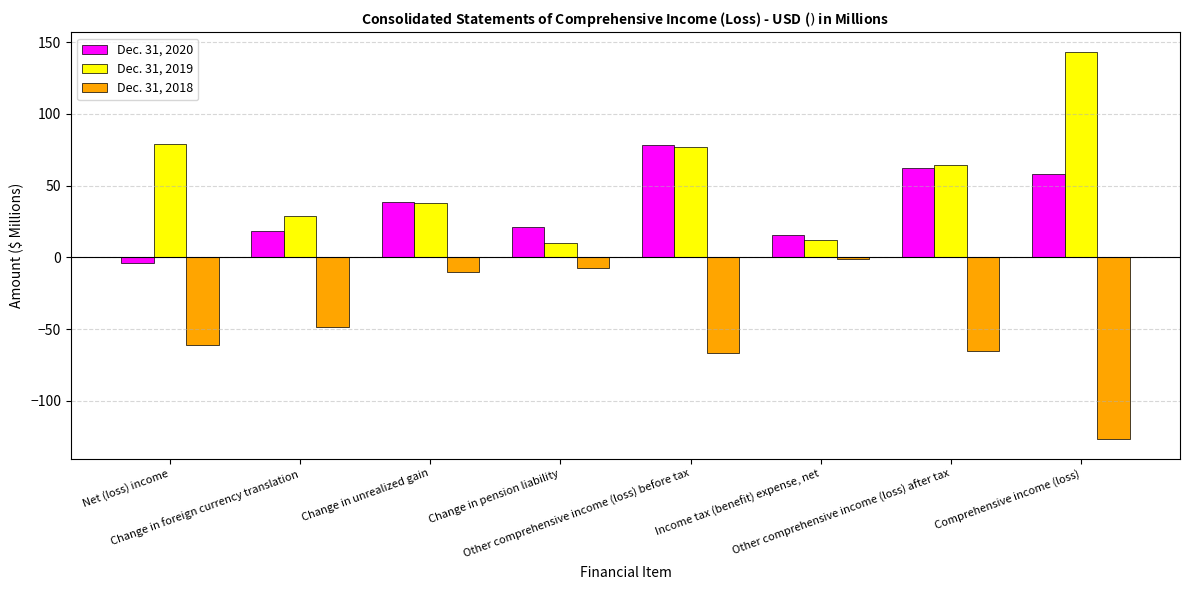

Which series has the largest total across all categories?

Dec. 31, 2019